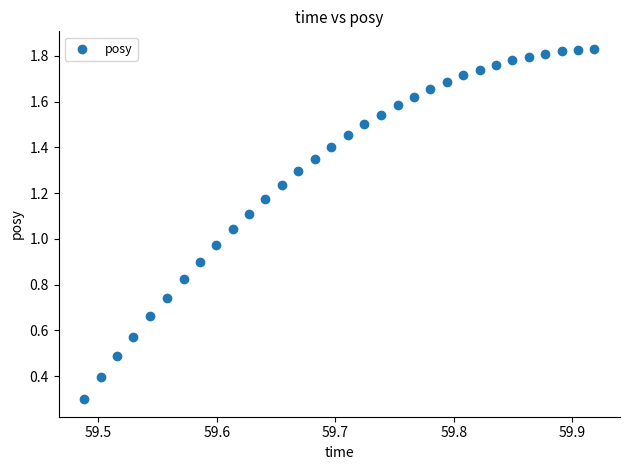

What is the range of X values (max minus min)?

0.4